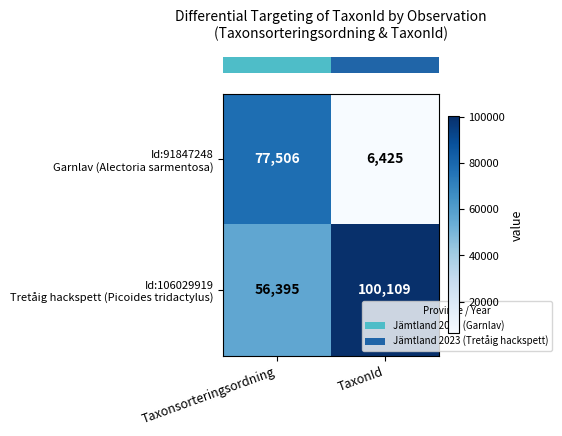

What is the difference between the highest and lowest values at Taxonsorteringsordning?

21111